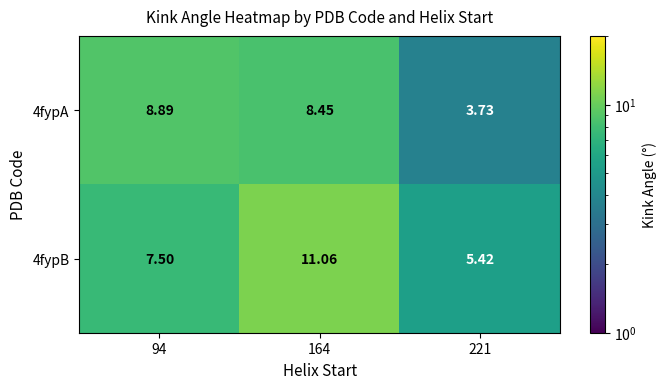

How many categories are shown in the chart?

3